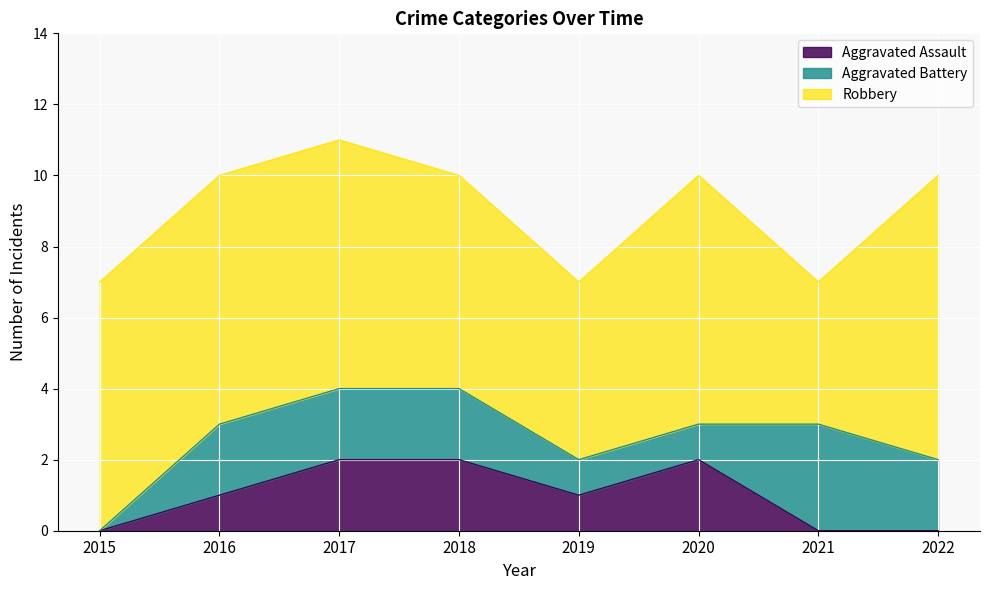

How many interior local peaks does the Aggravated Battery series have?

1